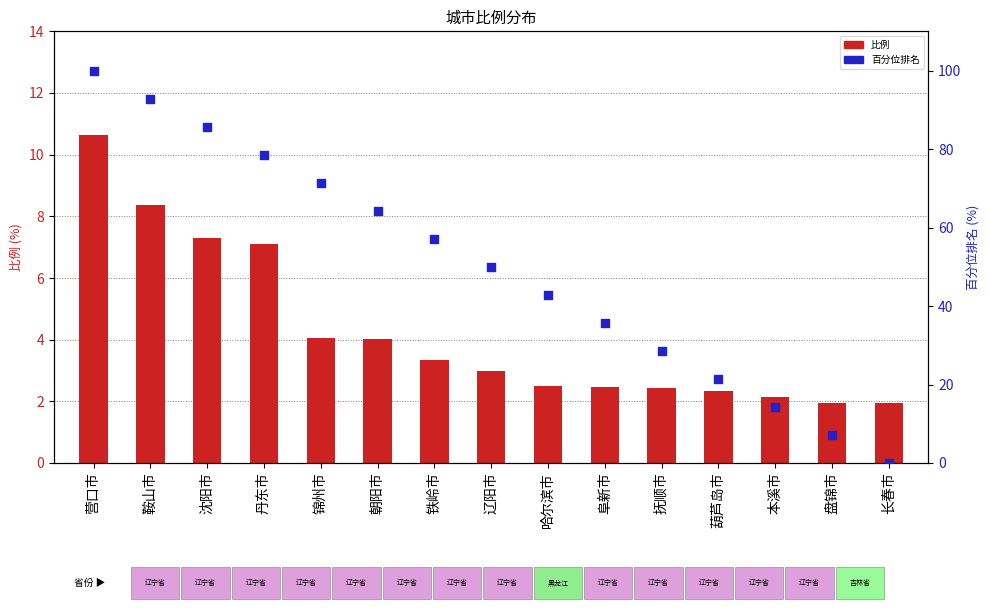

Which series has the widest spread of Y values?

百分位排名